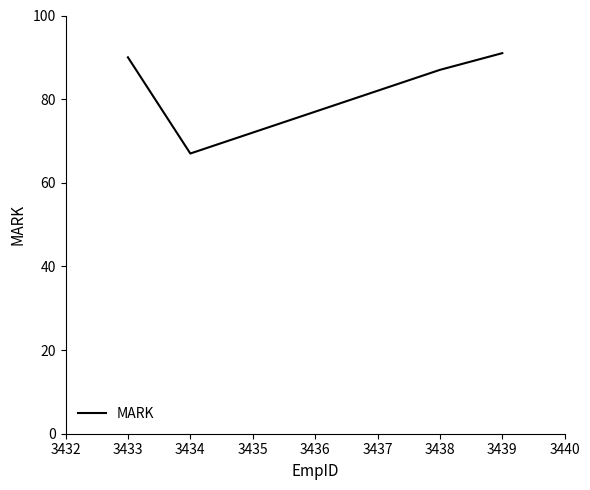

Between 3433 and 3436, which is larger?

3433